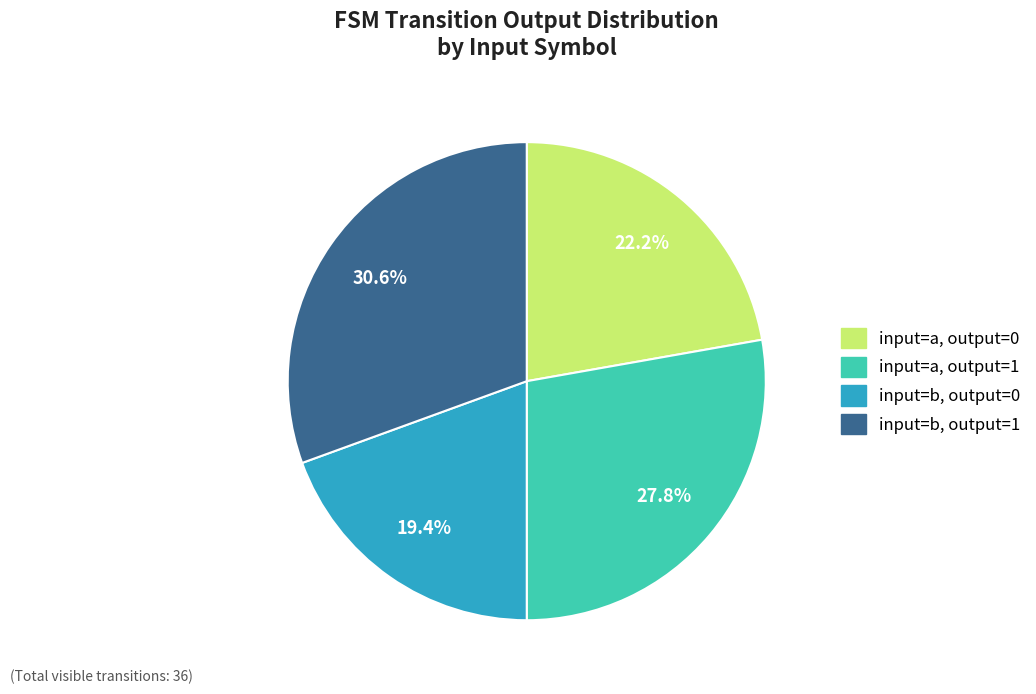

What portion of the pie excludes input=a, output=1?

72.2%